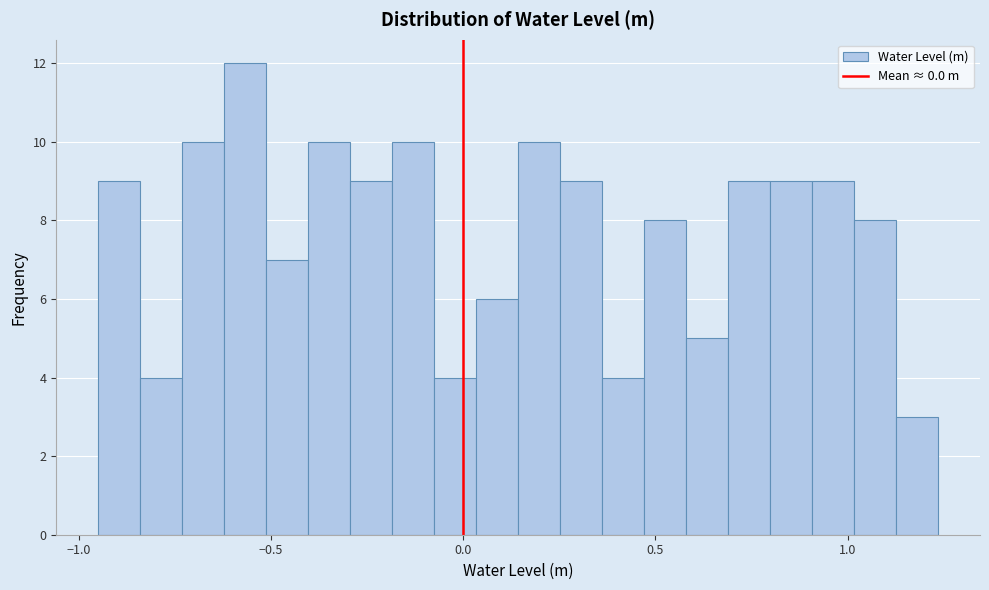

Around what value on the x-axis is the tallest bar? Give the approximate position of its centre, as read against the axis.

-0.55